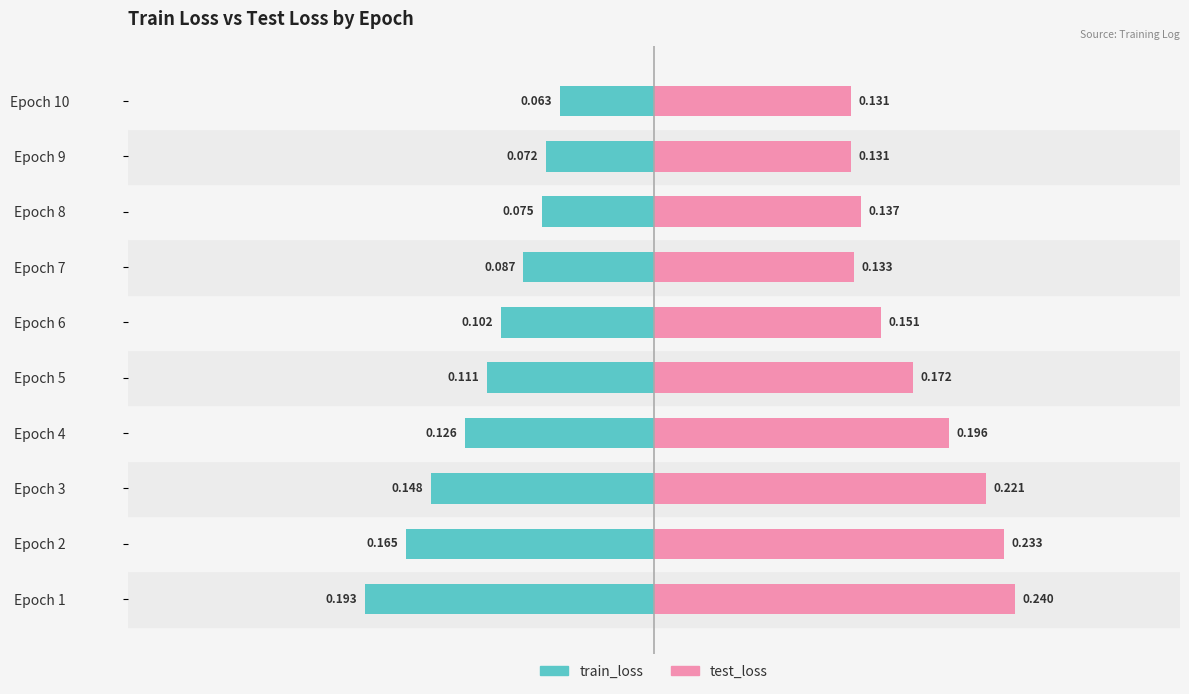

List the series in order of their overall mean, lowest first.

train_loss, test_loss